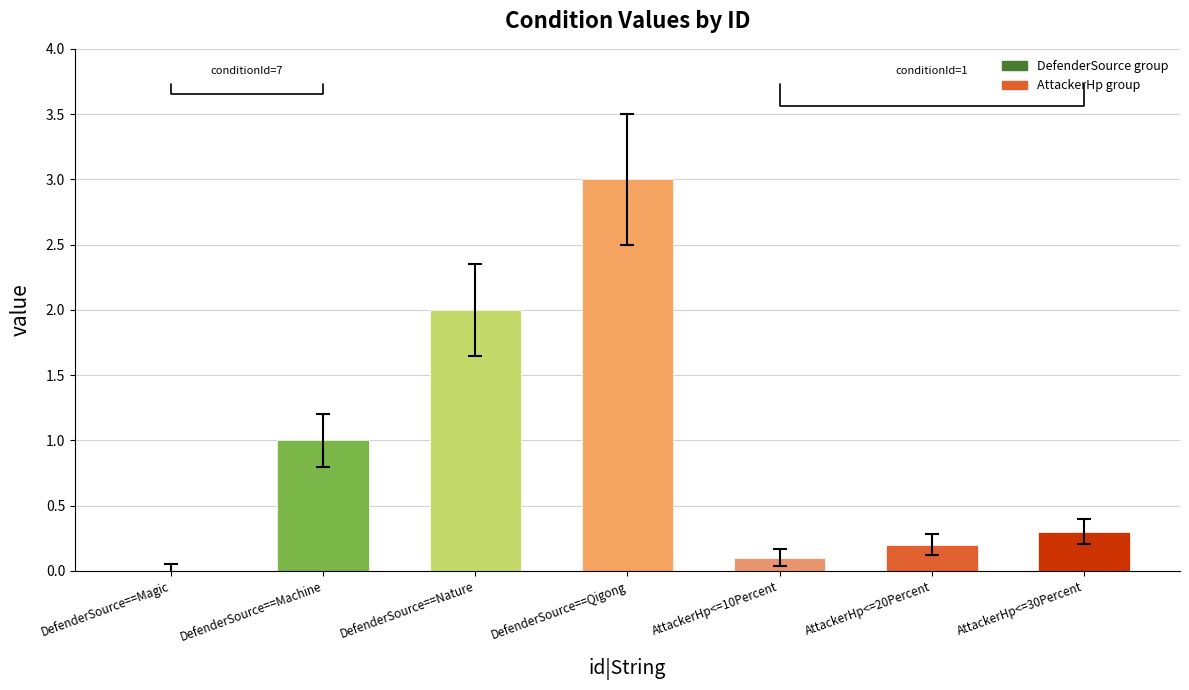

How many data points does each series have?

7